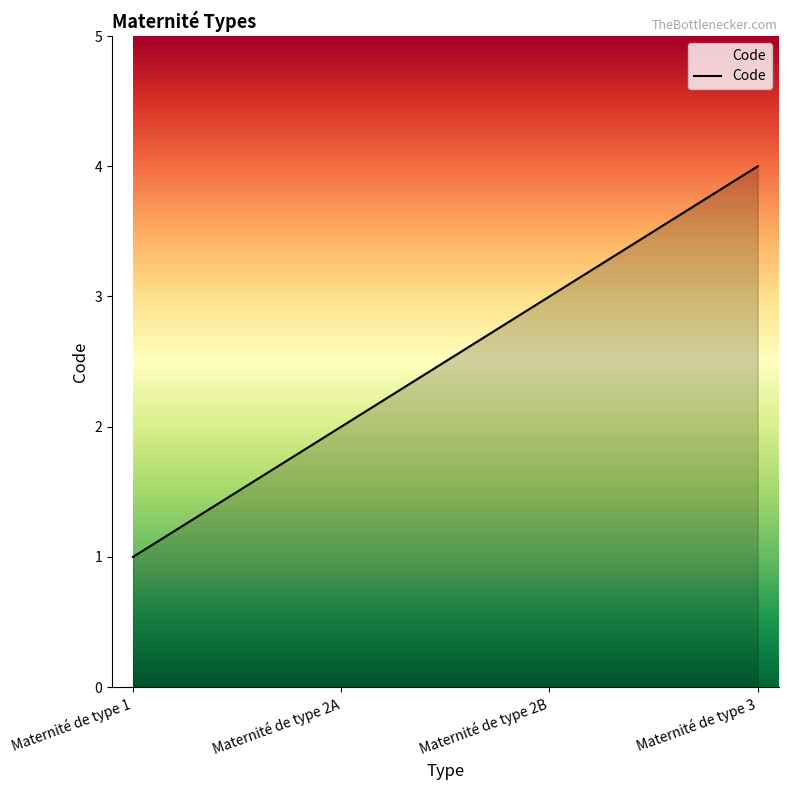

Rank the categories by value from highest to lowest.

Maternité de type 3, Maternité de type 2B, Maternité de type 2A, Maternité de type 1